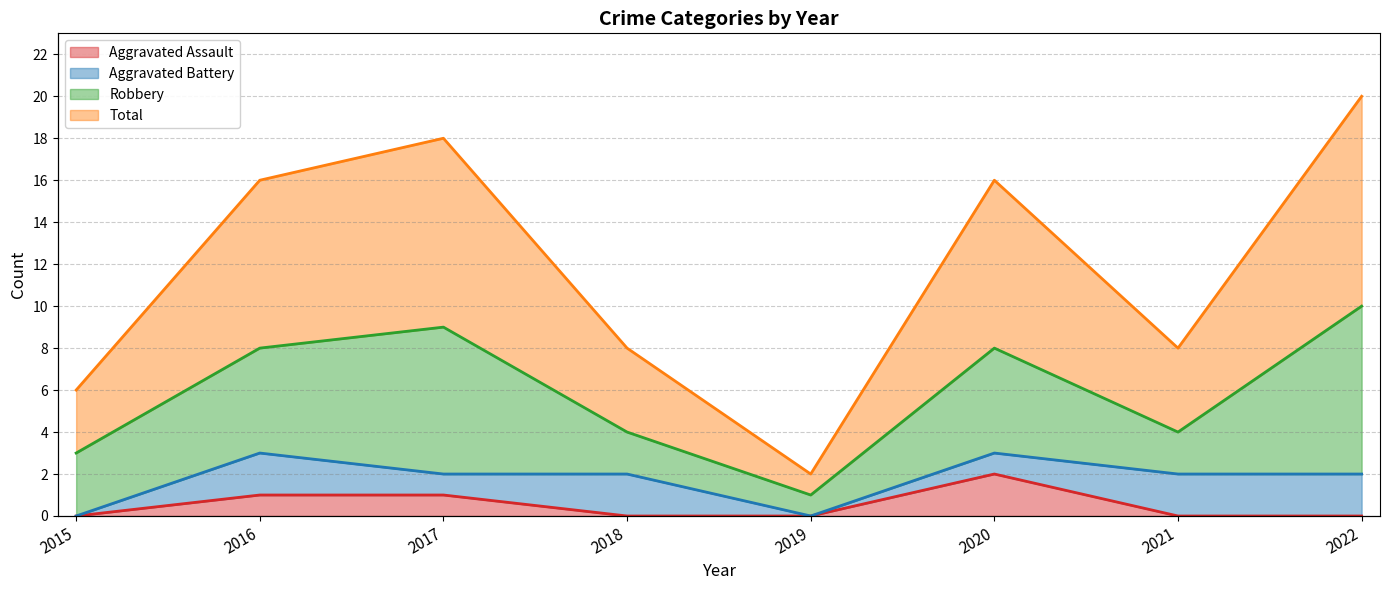

True or false: Total has a value of 1 at 2019.

True